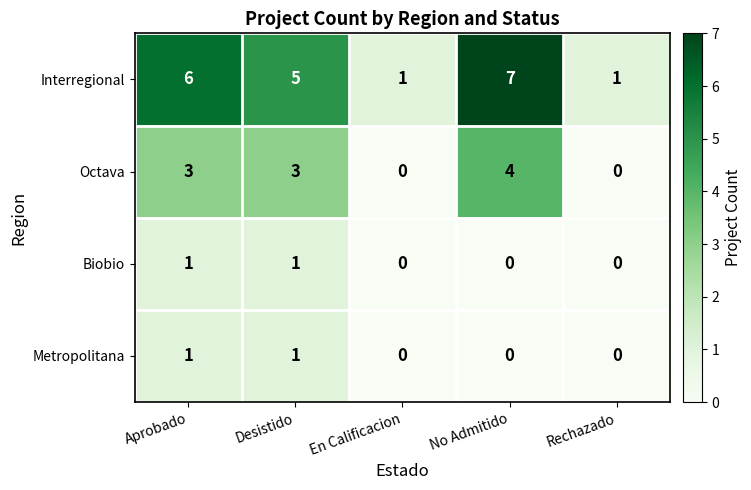

How many data points in Metropolitana are above 0?

2